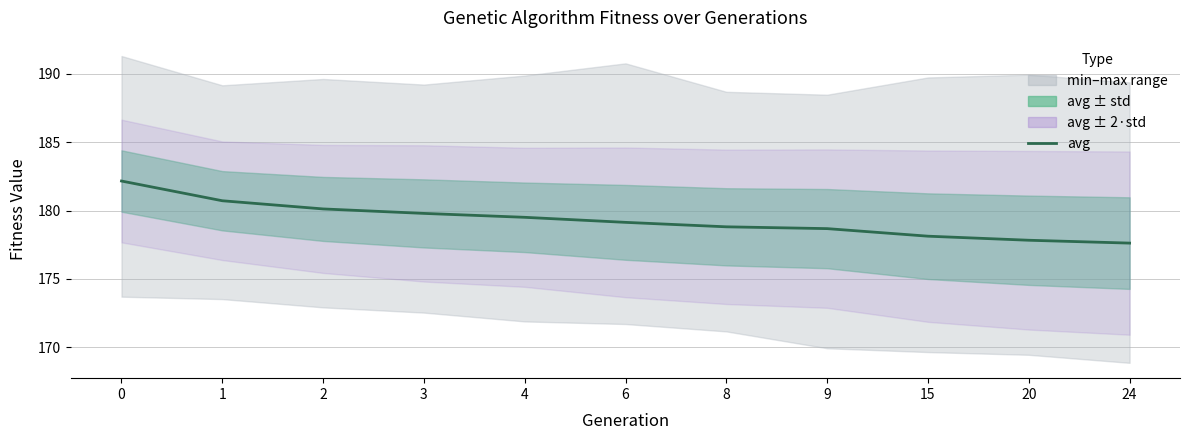

Rank the categories by value from highest to lowest.

0, 1, 2, 3, 4, 6, 8, 9, 15, 20, 24